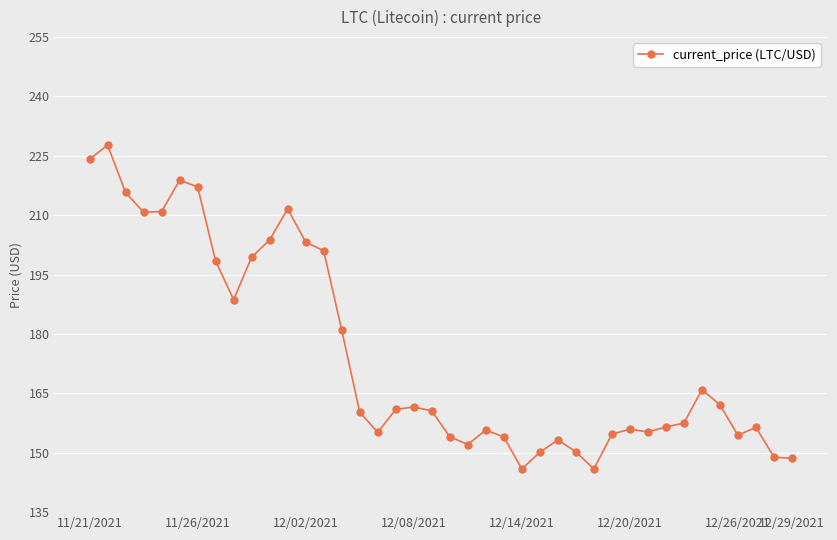

What is the average value?

174.7